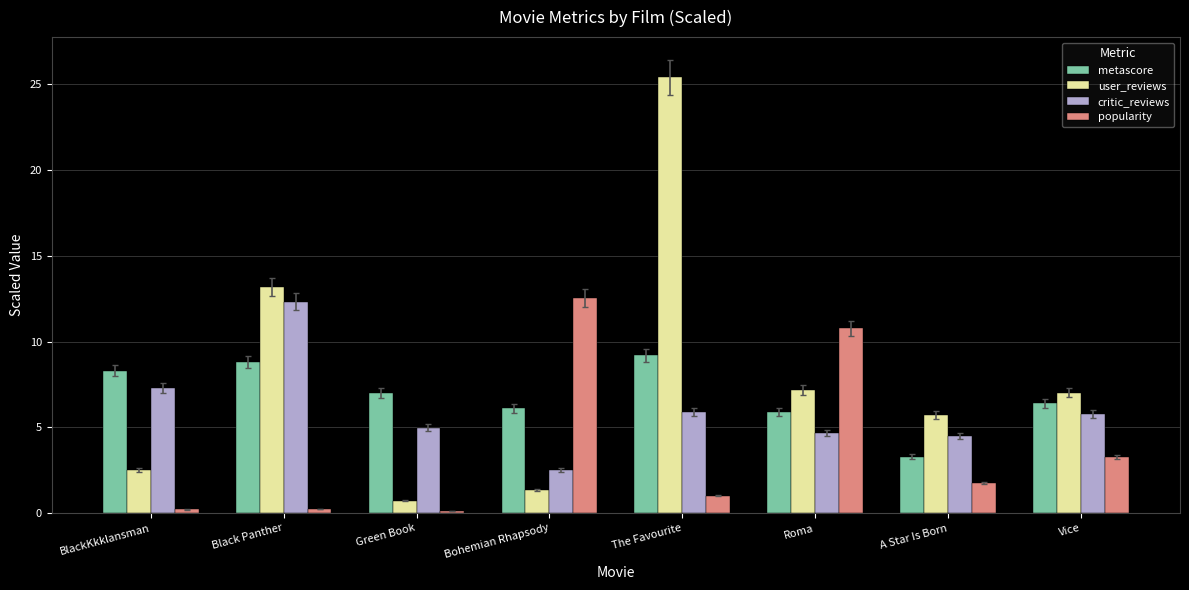

Which series has the largest range (max minus min)?

user_reviews